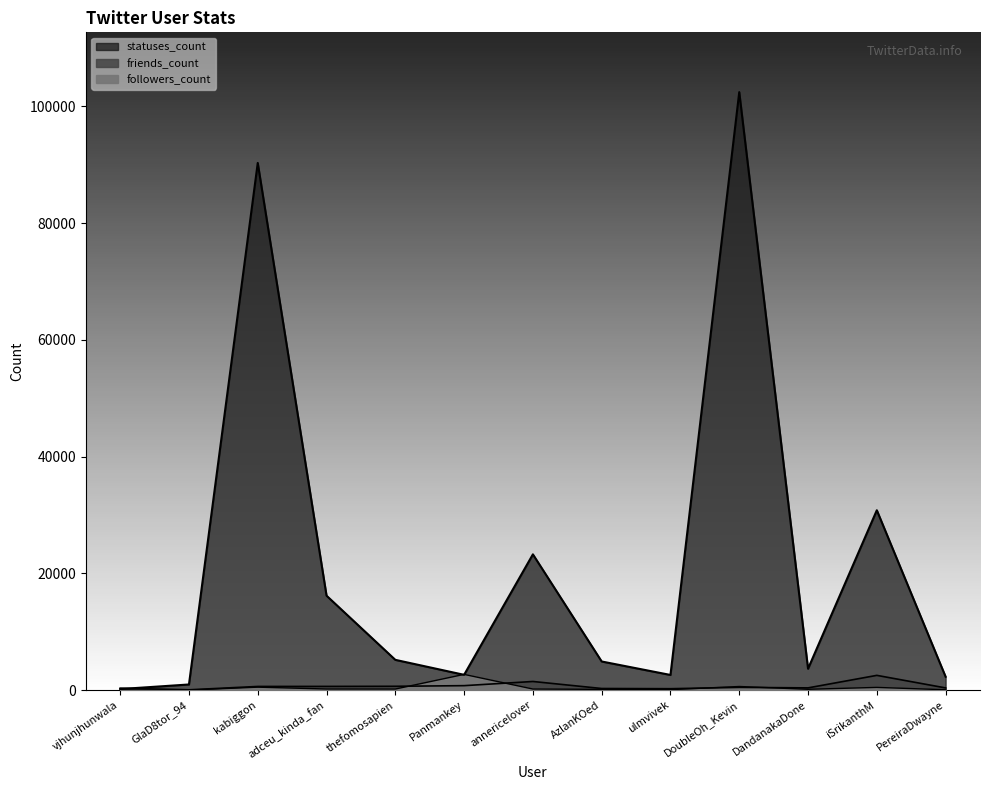

What is the average value of the statuses_count series?

21958